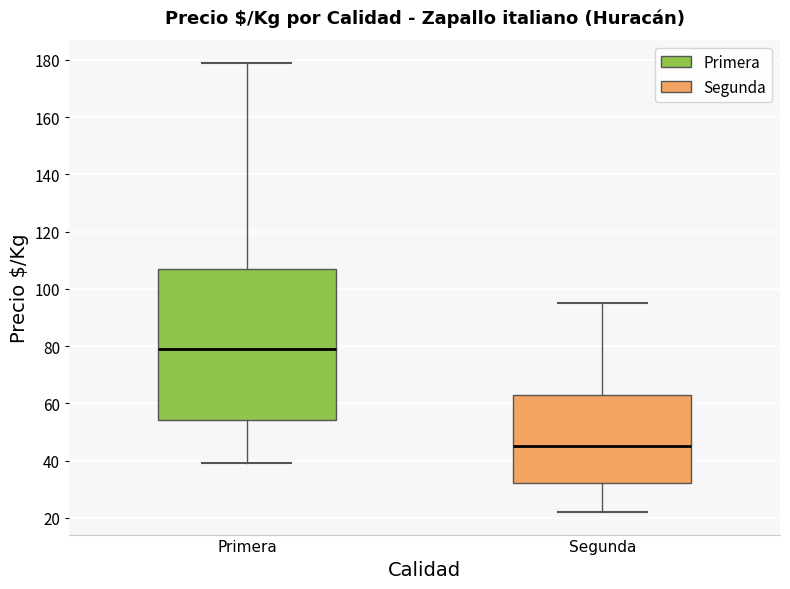

Reading left to right, read every box against the y-axis: the position of its median line, the range the box covers, and the ends of its whiskers. The values are not printed on the chart, so give them approximately, as read against the axis.

Primera: median 80, box 54 to 108, whiskers 40 to 180
Segunda: median 46, box 32 to 62, whiskers 22 to 96